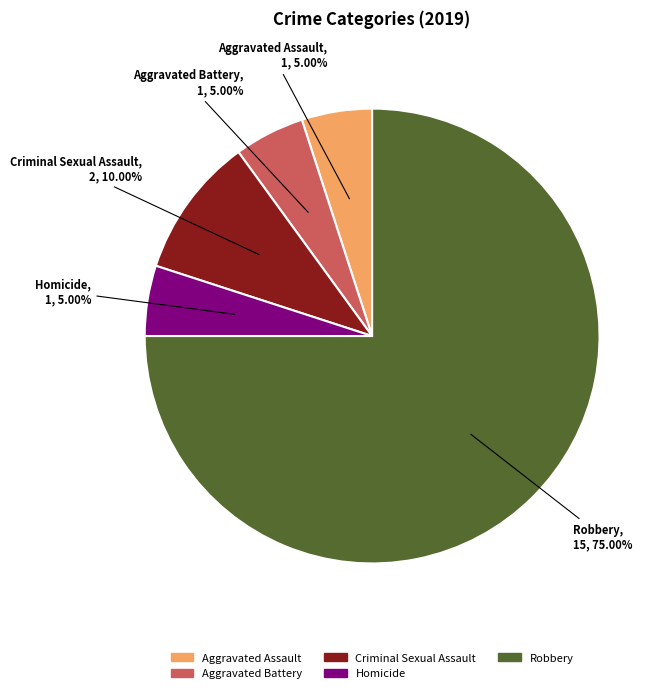

To the nearest percent, what portion does Aggravated Battery represent?

5%